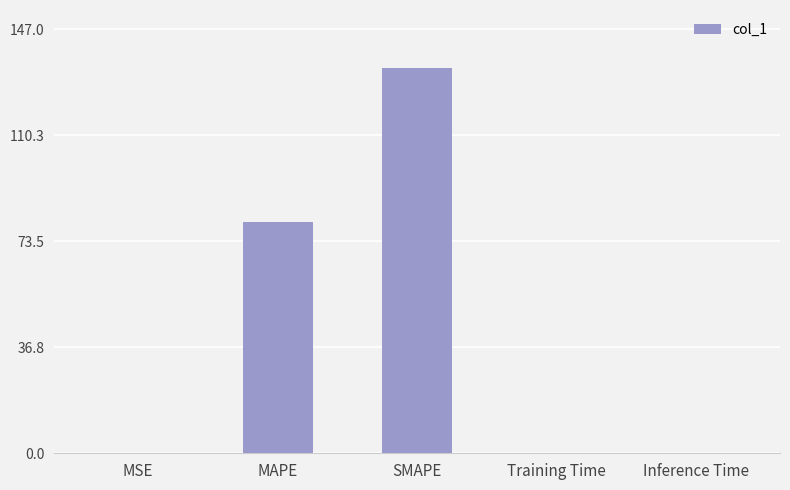

Between Inference Time and MAPE, which is larger?

MAPE